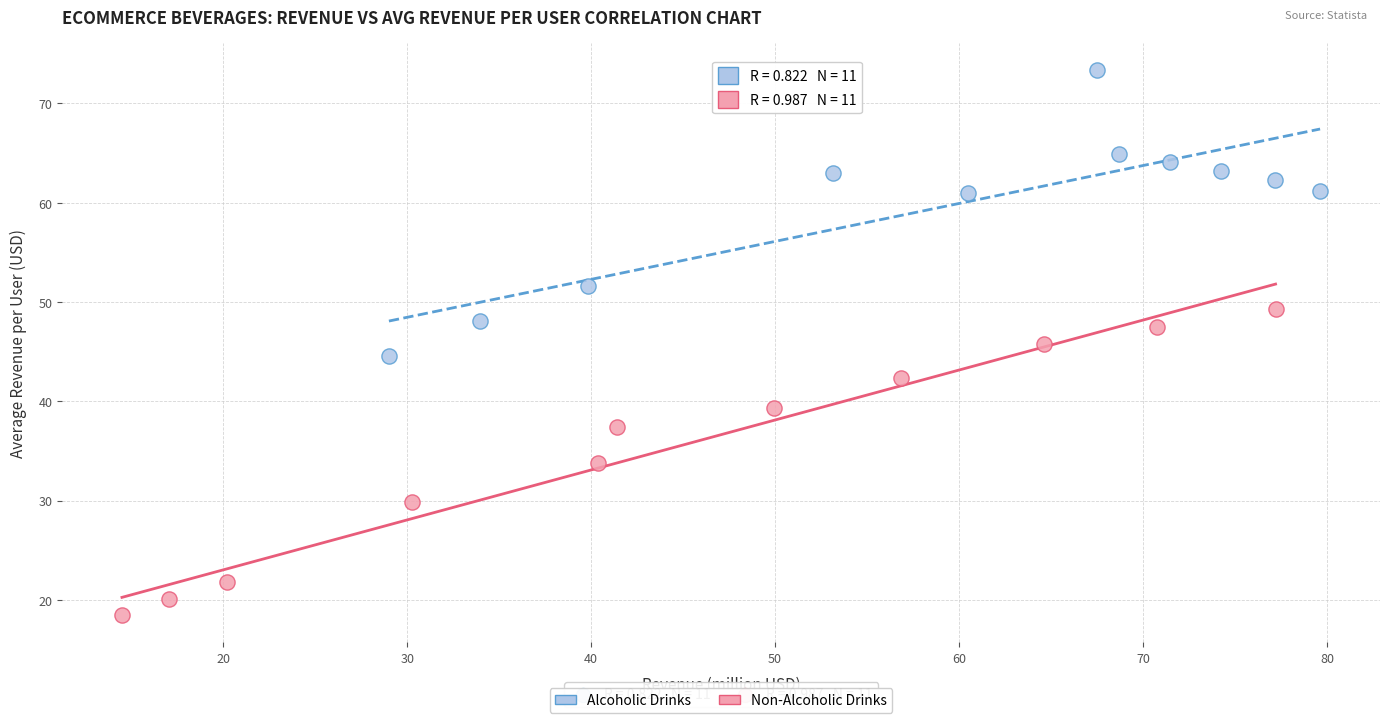

Which series reaches the minimum Y coordinate?

Non-Alcoholic Drinks